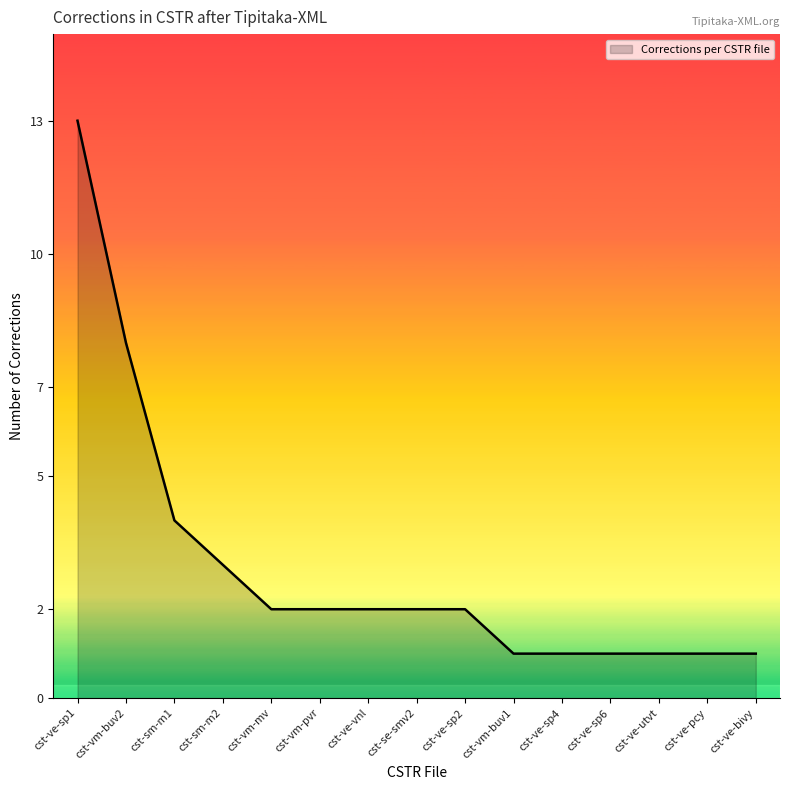

Count the number of categories in the chart.

15